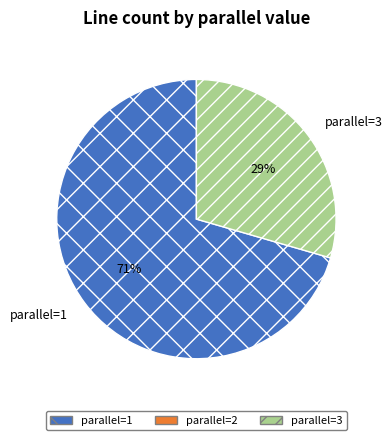

Combined, do parallel=3 and parallel=1 account for over 50%?

Yes